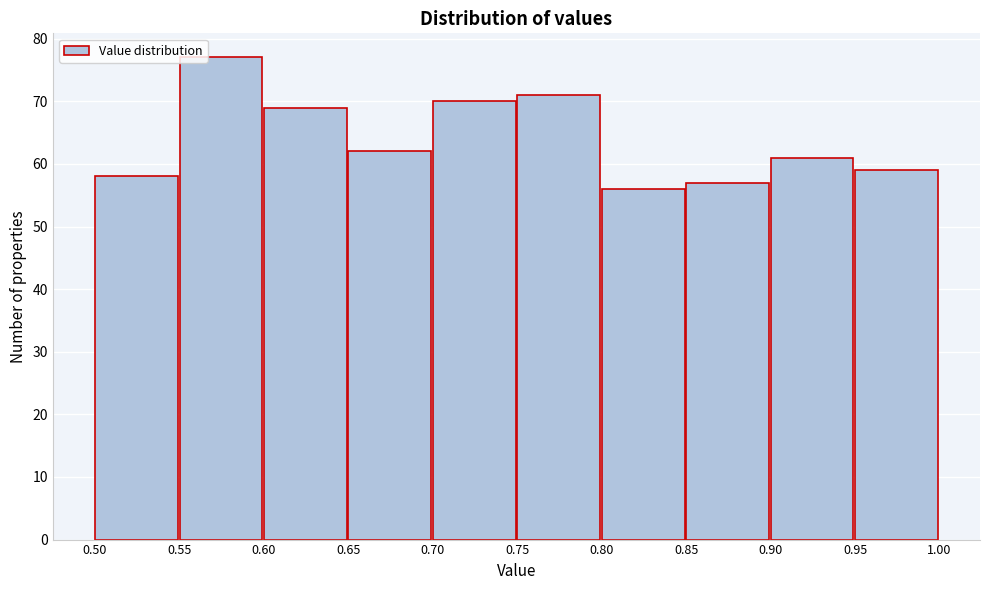

Reading left to right, list every bar in this chart as the range it spans on the x-axis followed by its height. The values are not printed on the chart, so give them approximately, as read against the axis.

0.50 to 0.55: 58
0.55 to 0.60: 77
0.60 to 0.65: 69
0.65 to 0.70: 62
0.70 to 0.75: 70
0.75 to 0.80: 71
0.80 to 0.85: 56
0.85 to 0.90: 57
0.90 to 0.95: 61
0.95 to 1.00: 59